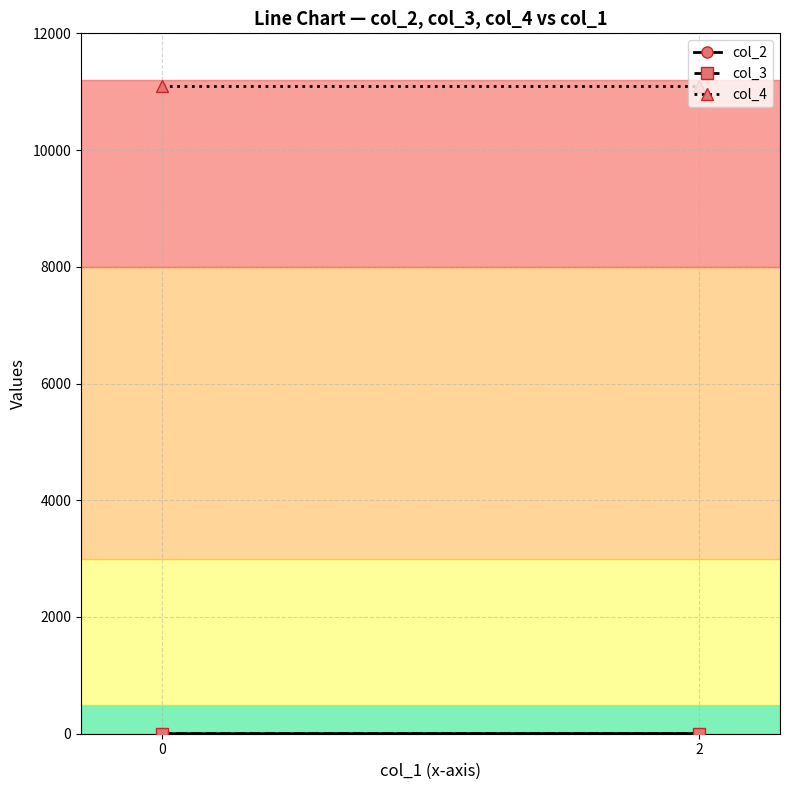

Which series changed the most between 0 and 2?

col_2